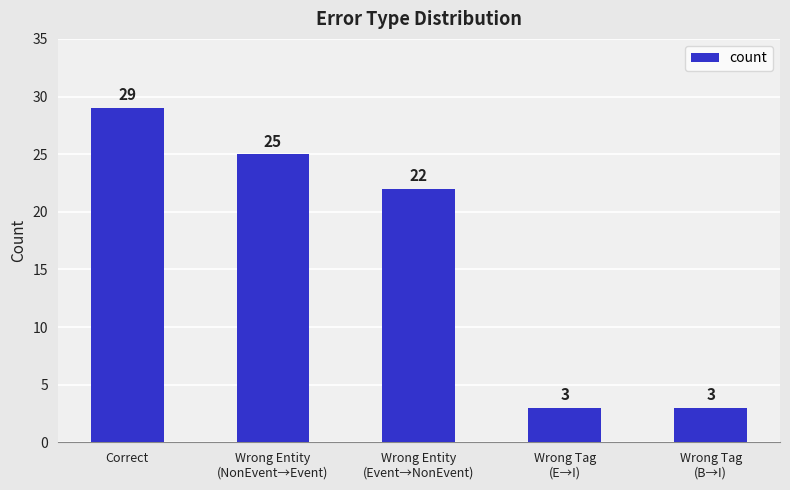

What is the label of the 1st bar from the left?

Correct